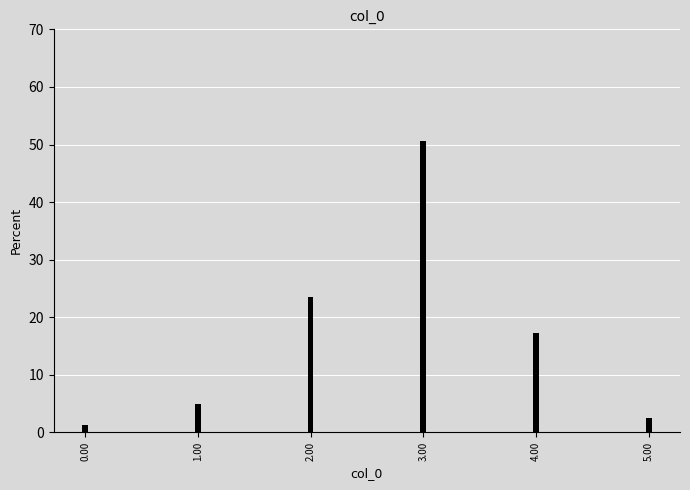

Reading left to right, what are all the values shown in this chart?

1.2	4.9	23.5	50.6	17.3	2.5